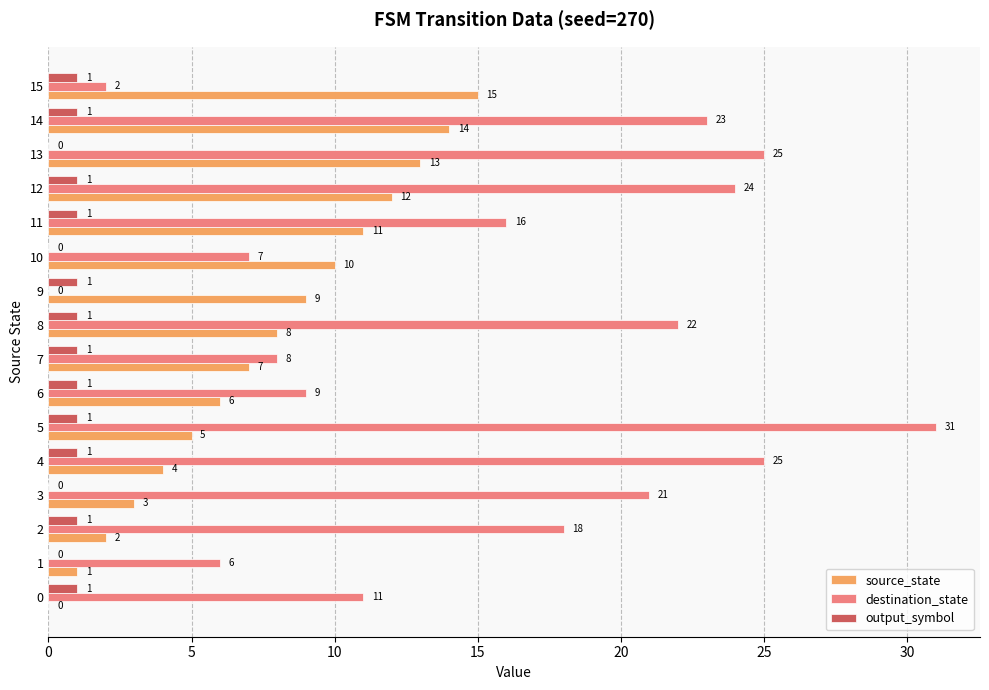

How many positive values does the output_symbol series have?

12